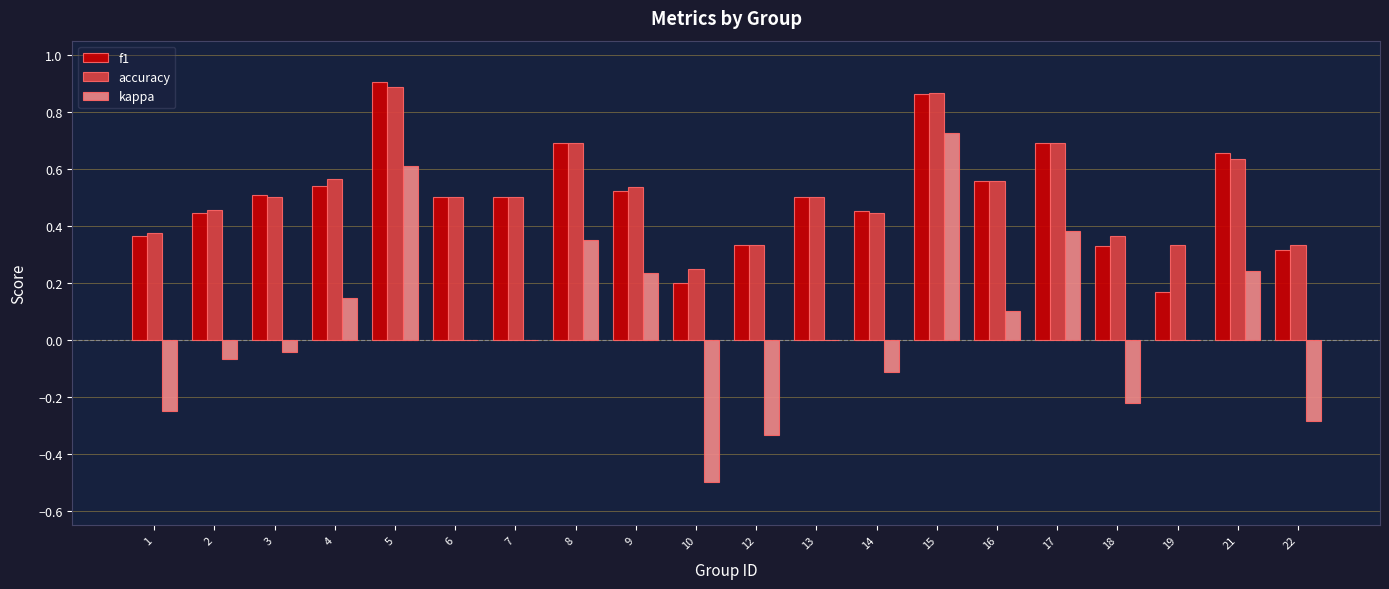

What is the sum of the f1 values at 6 and 3?

1.0